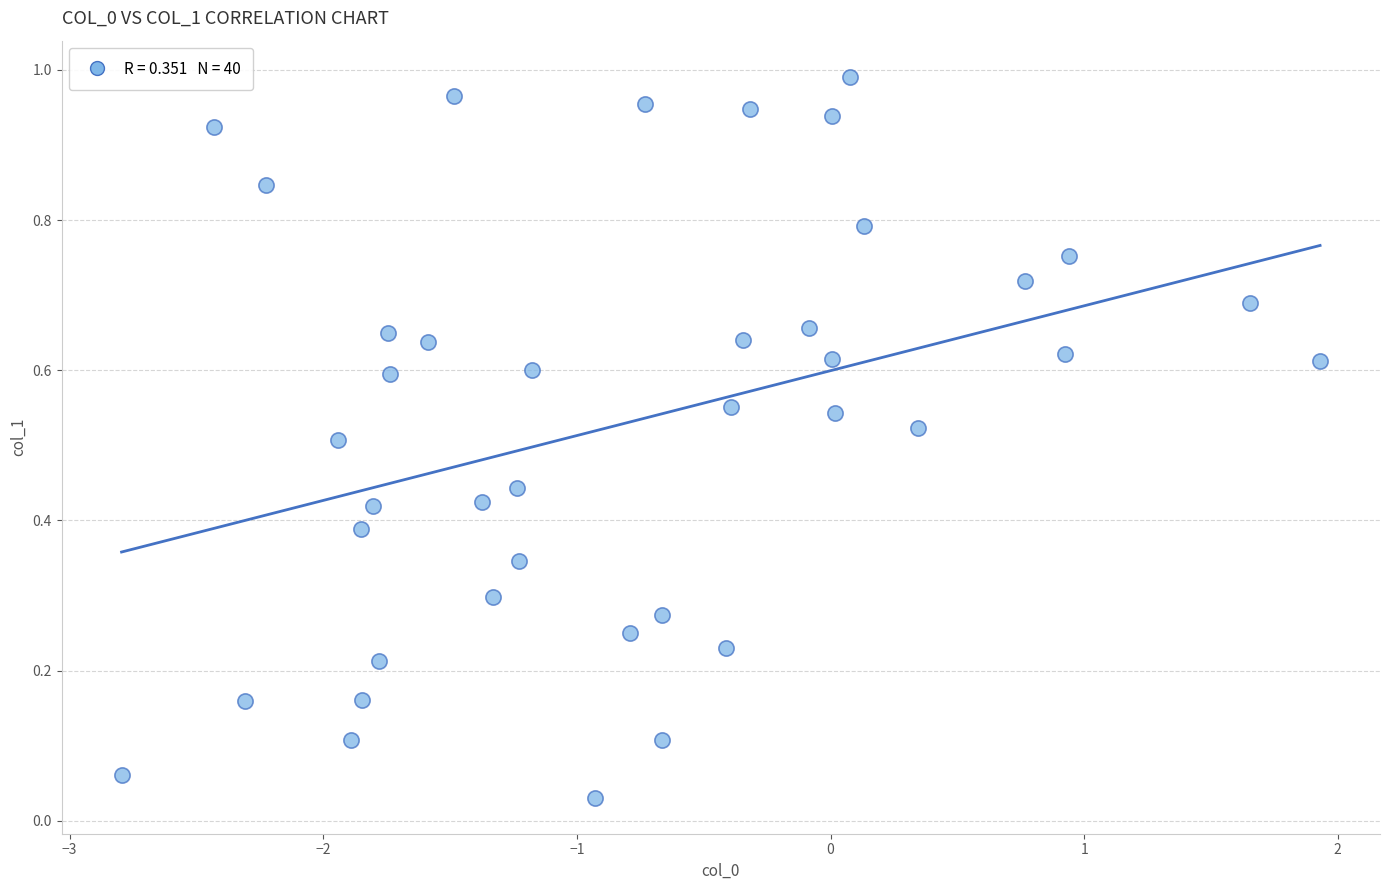

What is the range of X values (max minus min)?

4.7